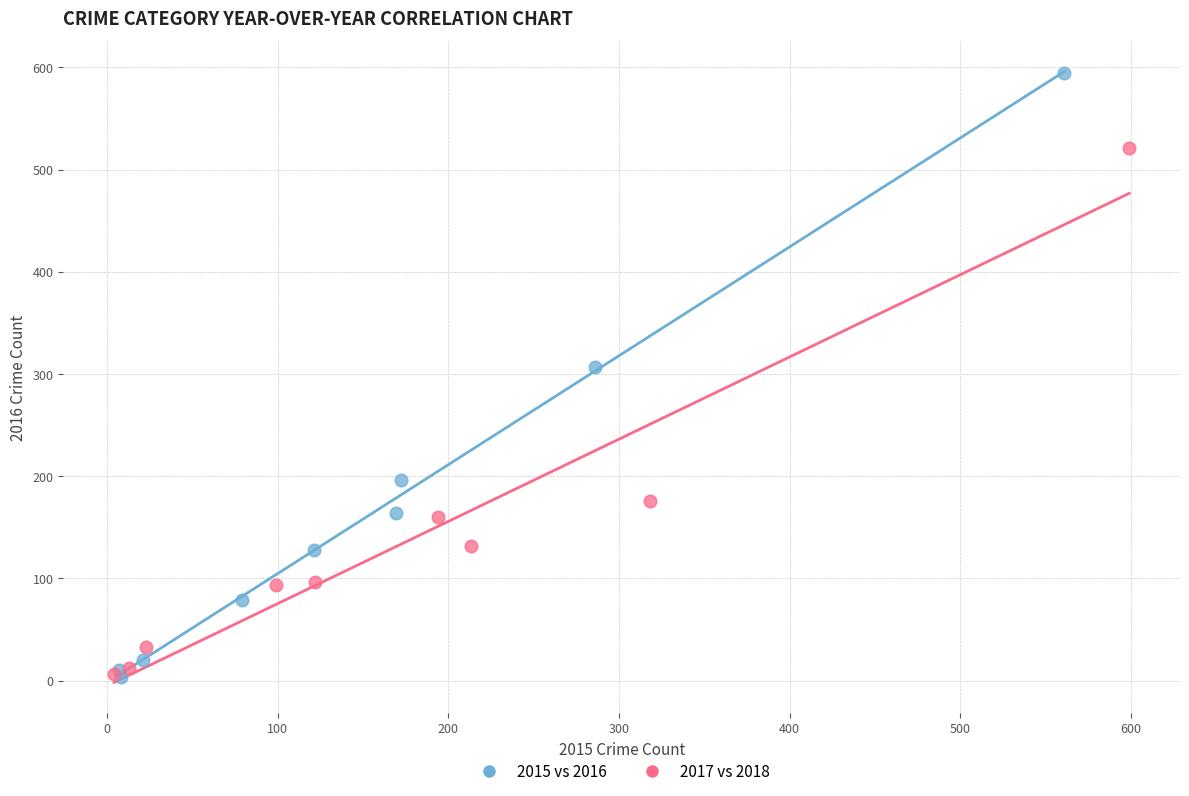

Which series has the largest Y range (max minus min)?

2015 vs 2016